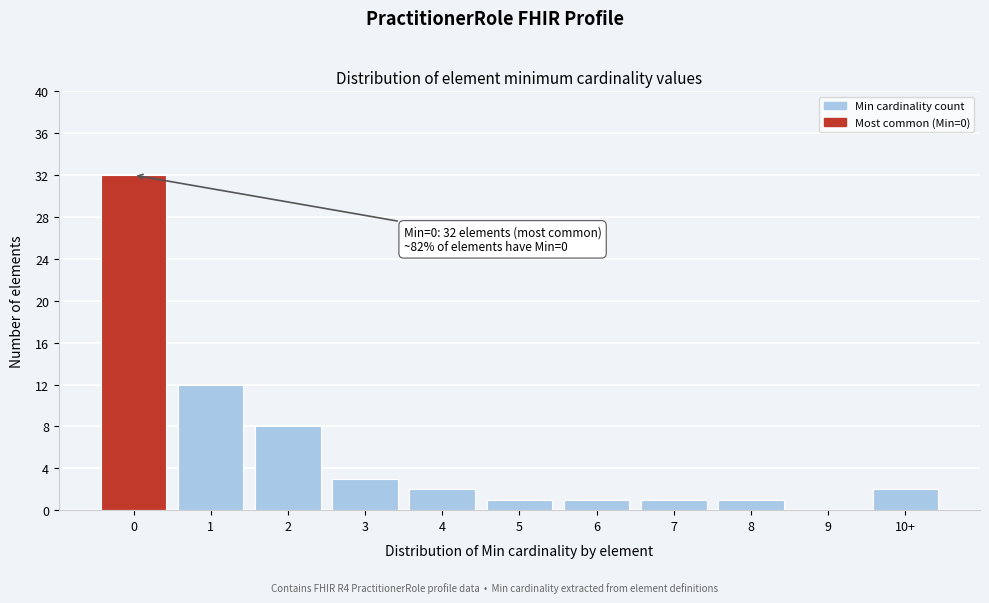

Reading left to right, transcribe all the data shown in this chart.

0=32	1=12	2=8	3=3	4=2	5=1	6=1	7=1	8=1	9=0	10+=2